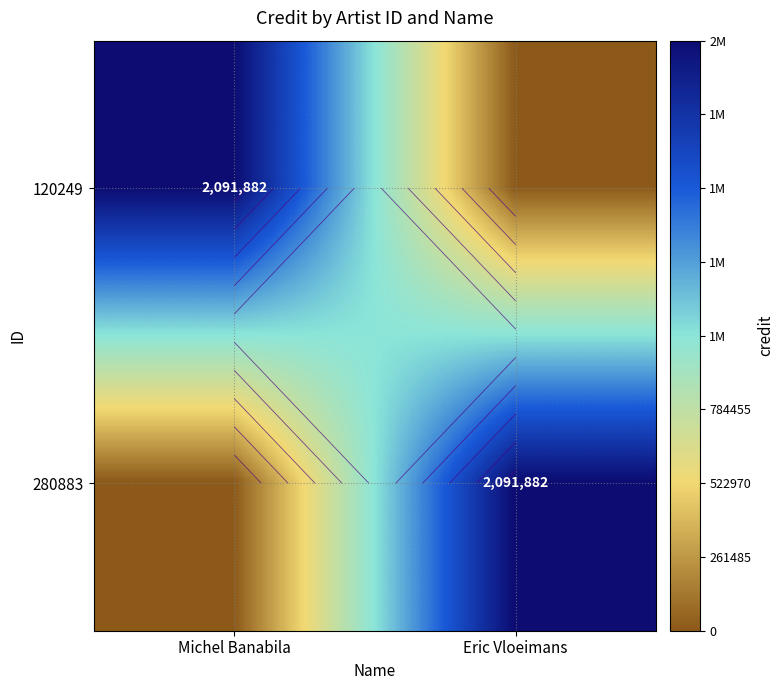

How many categories are shown in the chart?

2